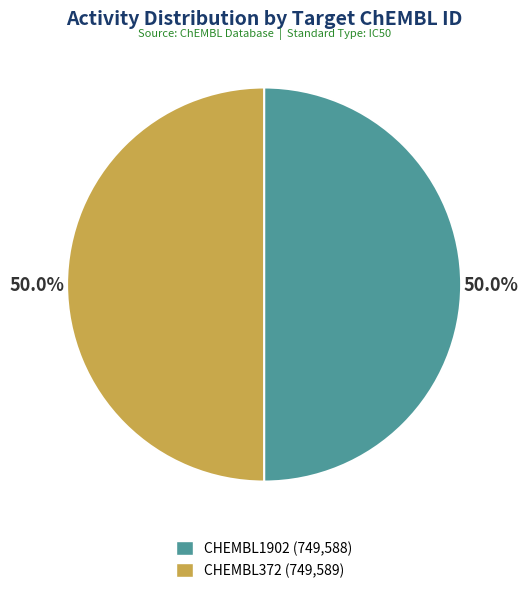

What is the ratio of the value at CHEMBL372 (749,589) to the value at CHEMBL1902 (749,588)?

1.0